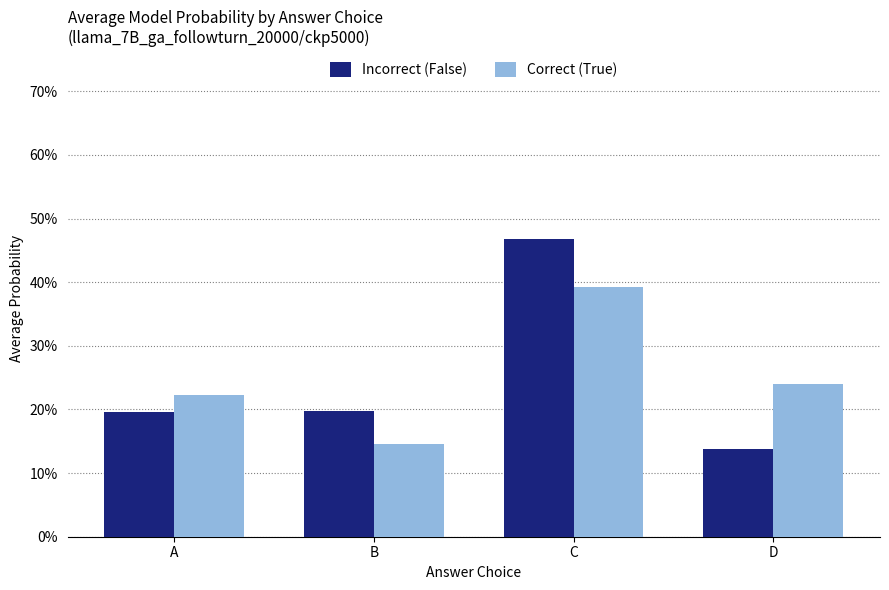

Which label corresponds to the smallest value in the chart?

D